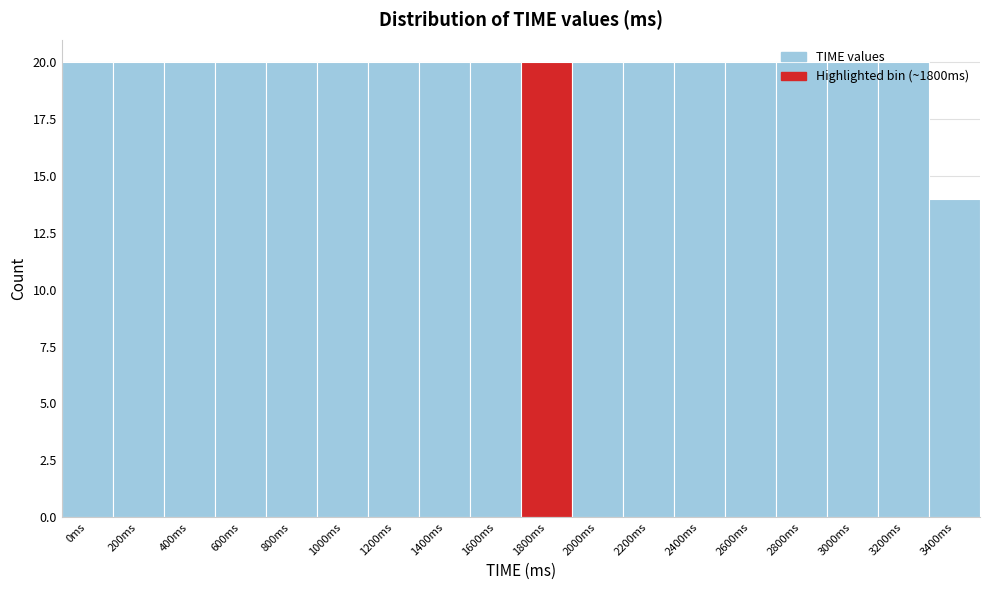

What position from the right is 1800ms?

9